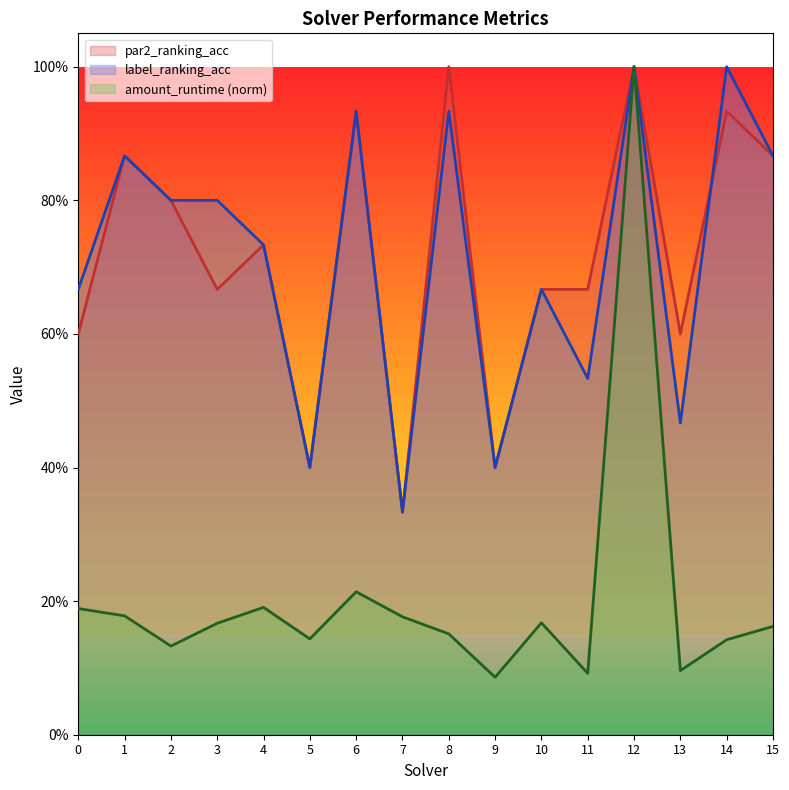

Reading left to right, what are all the values shown in this chart?

par2_ranking_acc: 0.6	0.9	0.8	0.7	0.7	0.4	0.9	0.3	1.0	0.4	0.7	0.7	1.0	0.6	0.9	0.9
label_ranking_acc: 0.7	0.9	0.8	0.8	0.7	0.4	0.9	0.3	0.9	0.4	0.7	0.5	1.0	0.5	1.0	0.9
amount_runtime: 0.2	0.2	0.1	0.2	0.2	0.1	0.2	0.2	0.2	0.1	0.2	0.1	1.0	0.1	0.1	0.2